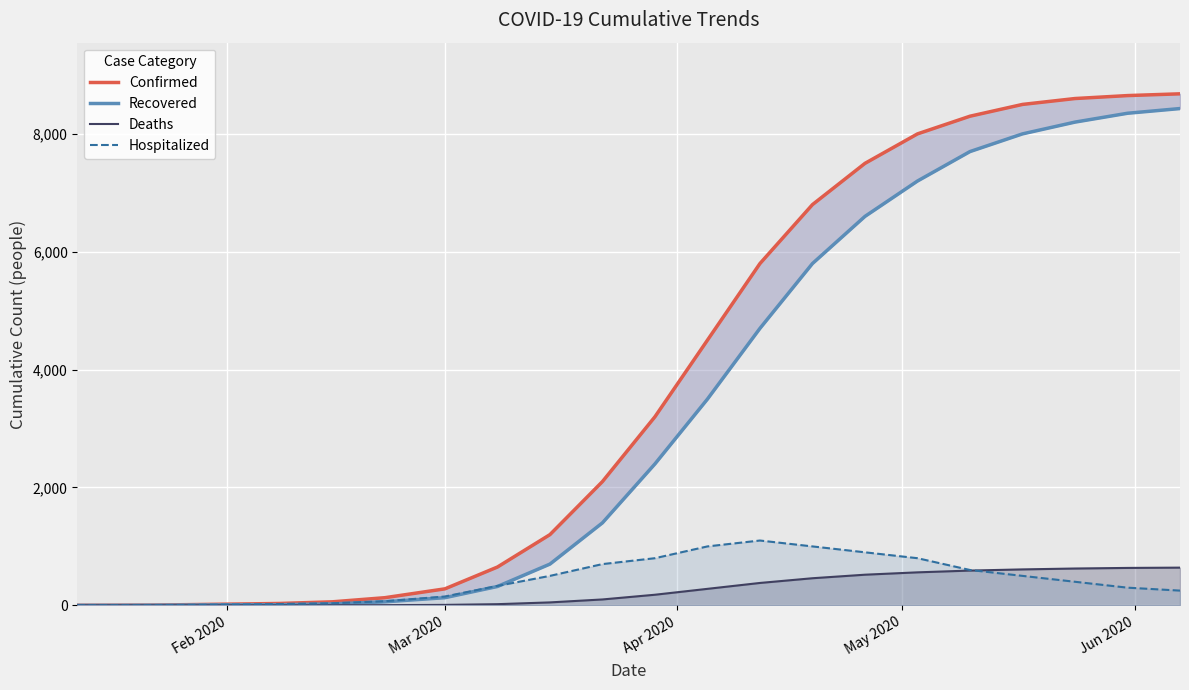

Is it true that Deaths equals 284 at Feb 2020?

False